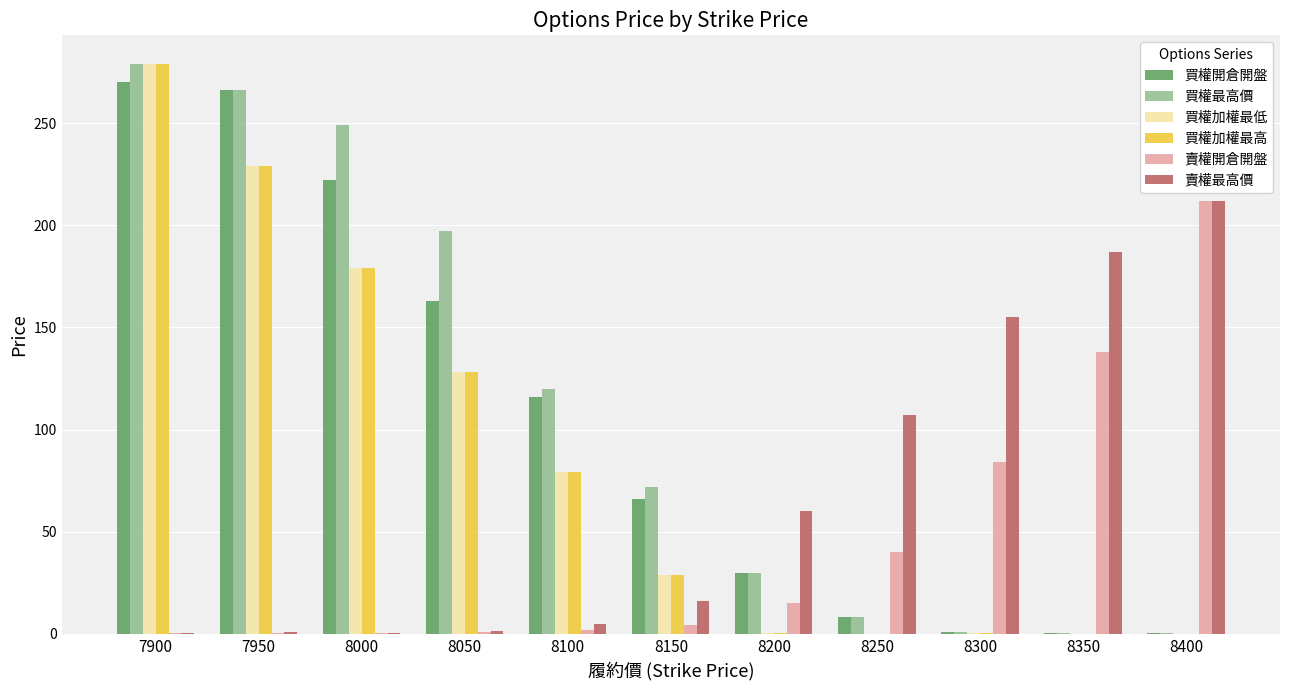

What are all the series names shown in the legend?

買權開倉開盤, 買權最高價, 買權加權最低, 買權加權最高, 賣權開倉開盤, 賣權最高價